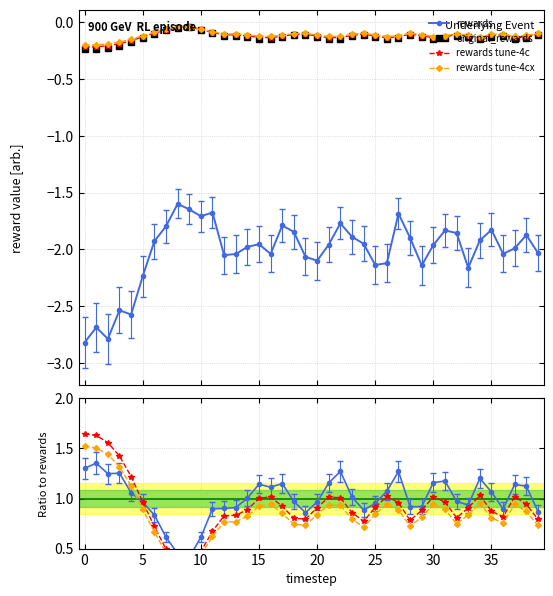

What is the average value of the rewards series?

-2.0